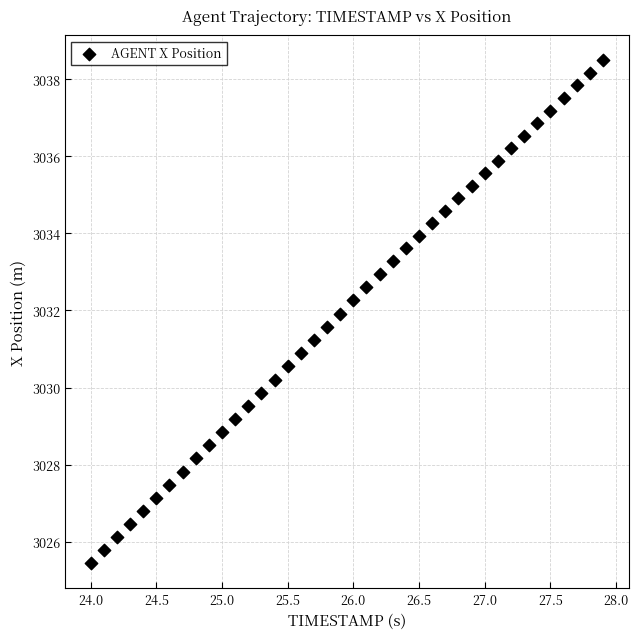

What is the range of X values (max minus min)?

3.9